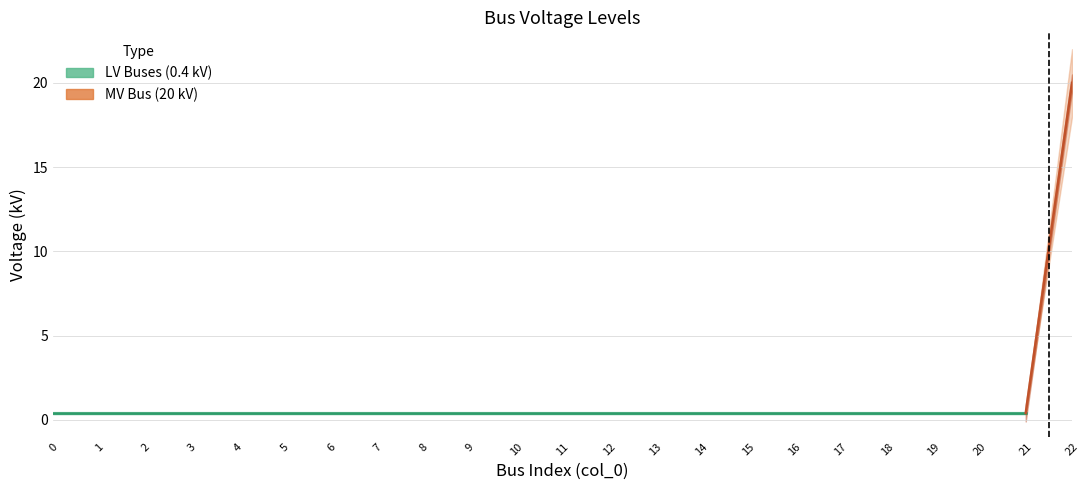

Is it true that the value at 3 is 0.7?

False